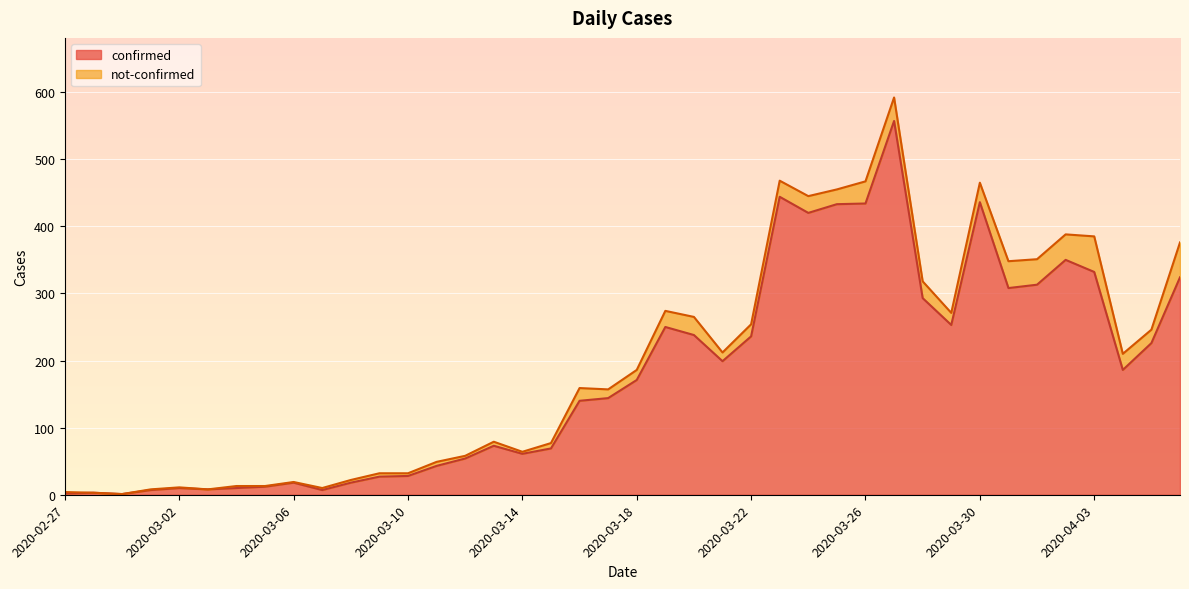

True or false: the data shows 12 at 2020-03-05.

True